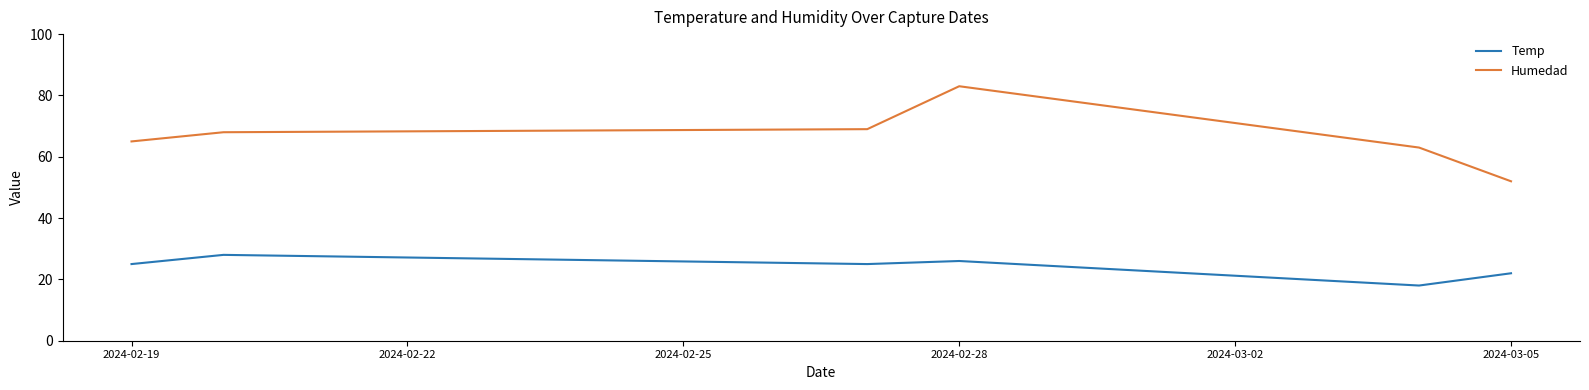

Which series has the largest total across all categories?

Humedad